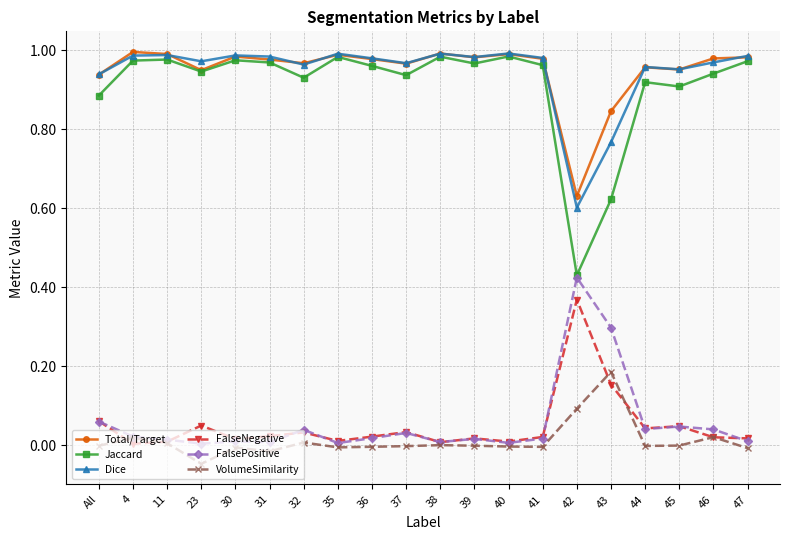

Is it true that Jaccard equals 1.1 at 43?

False